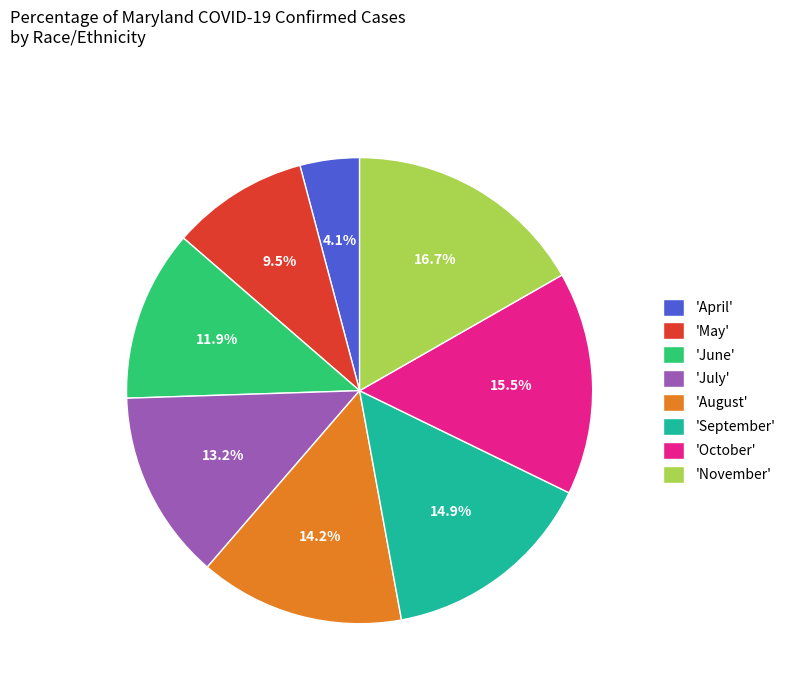

Which slice is the largest?

'November'